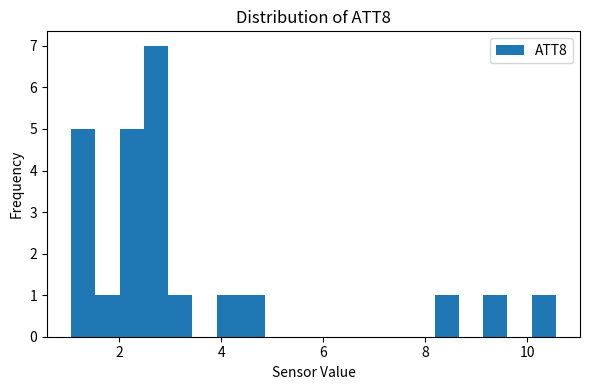

Around what value on the x-axis is the tallest bar? Give the approximate position of its centre, as read against the axis.

2.8